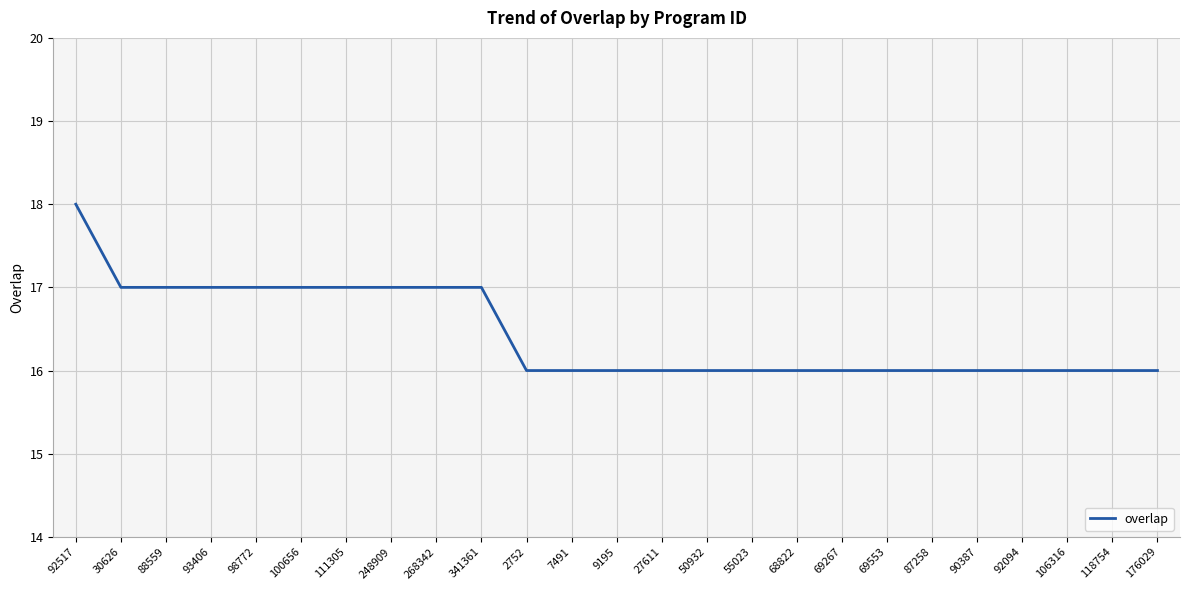

How many series are shown in this chart?

1